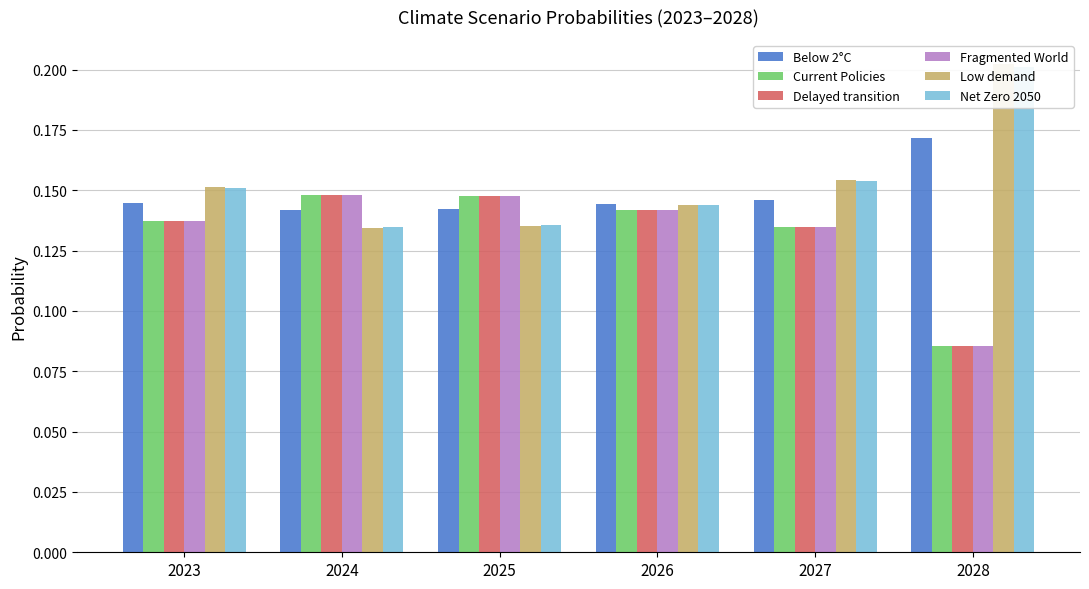

What is the minimum value for Current Policies?

0.1